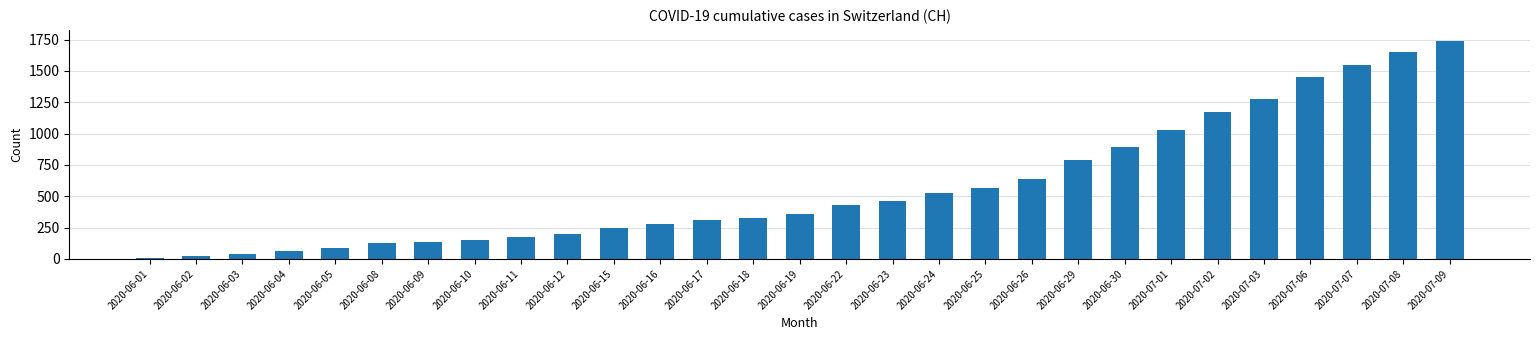

The chart shows a value of 250 at 2020-06-15. True or false?

True